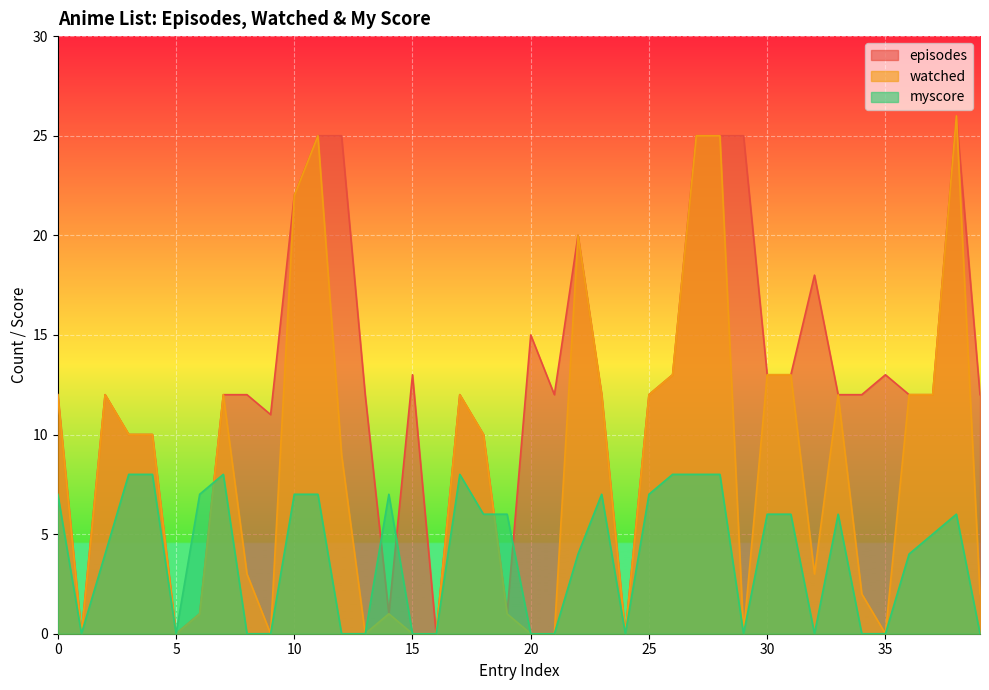

What is the approximate value of watched at 6?

1